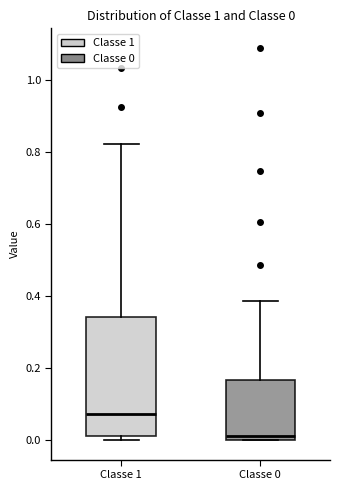

Which box's median line is the lowest?

Classe 0